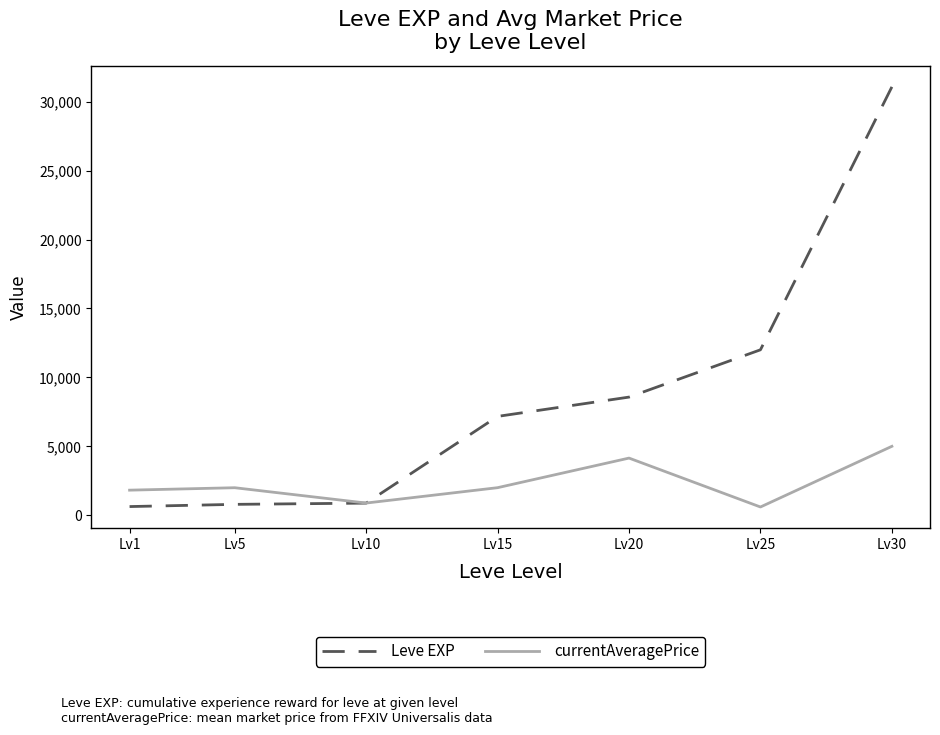

Between Lv1 and Lv15, which series saw the biggest shift?

Leve EXP